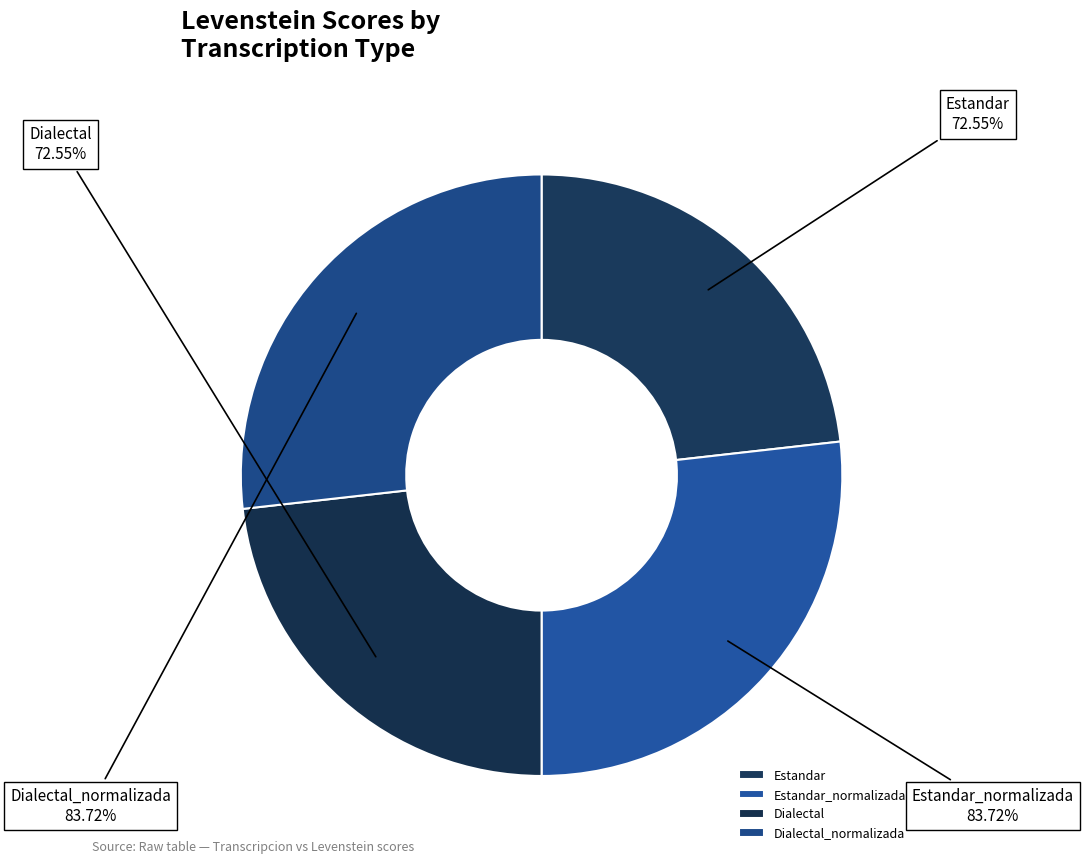

Is Dialectal_normalizada the majority of the pie?

No